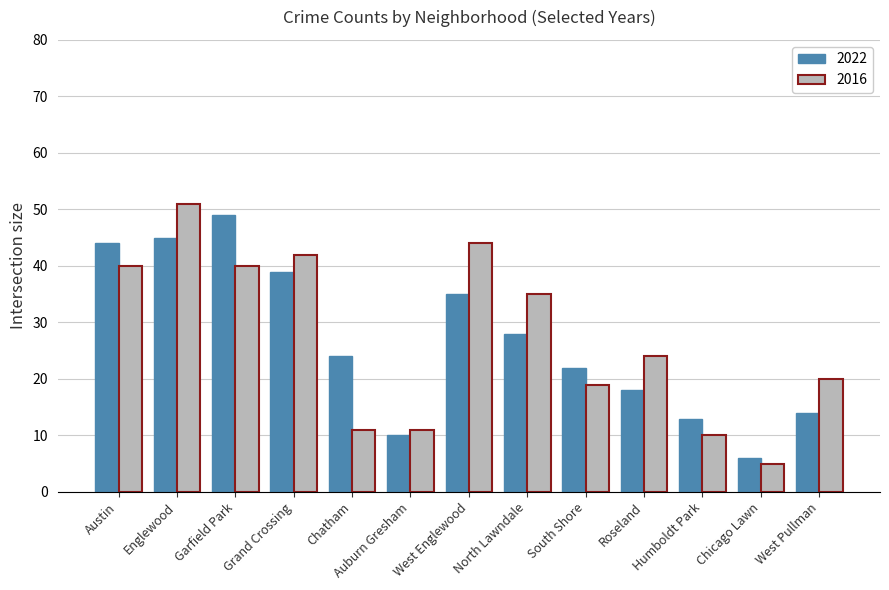

What is the minimum value for 2016?

5